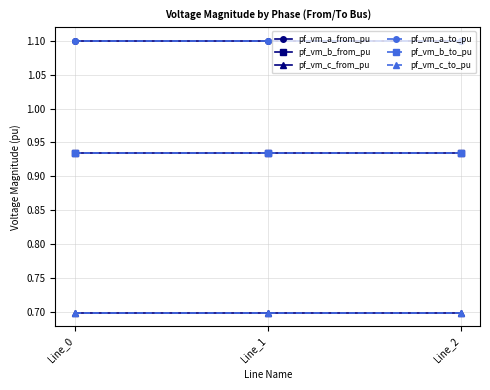

What is the difference between the highest and lowest values at Line_2?

0.4